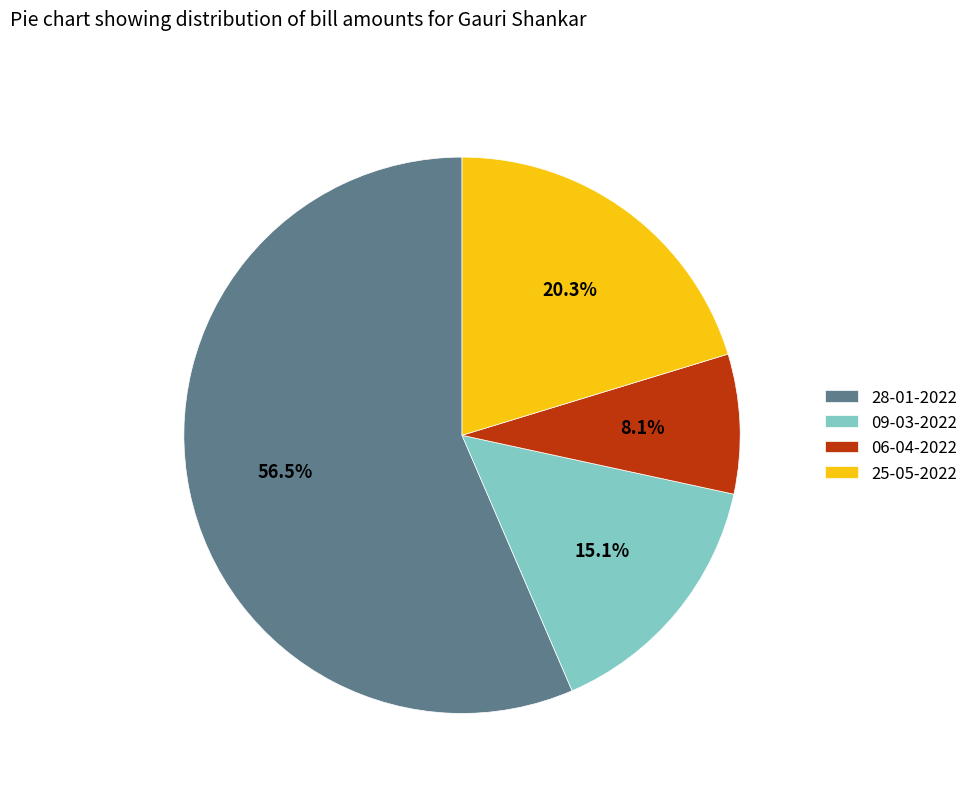

Which category has the biggest portion of the pie?

28-01-2022